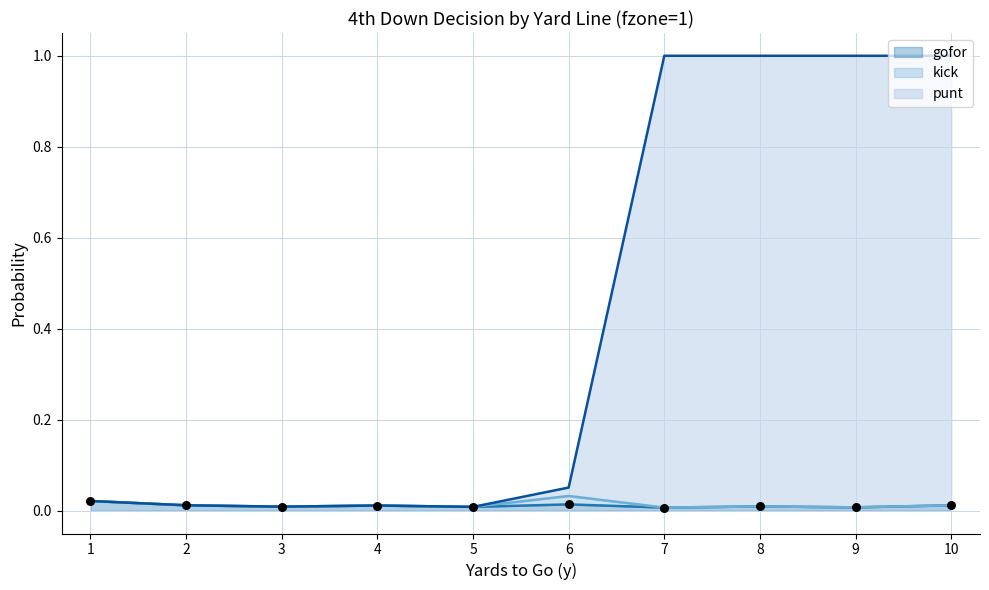

Which series has the largest Y range (max minus min)?

punt